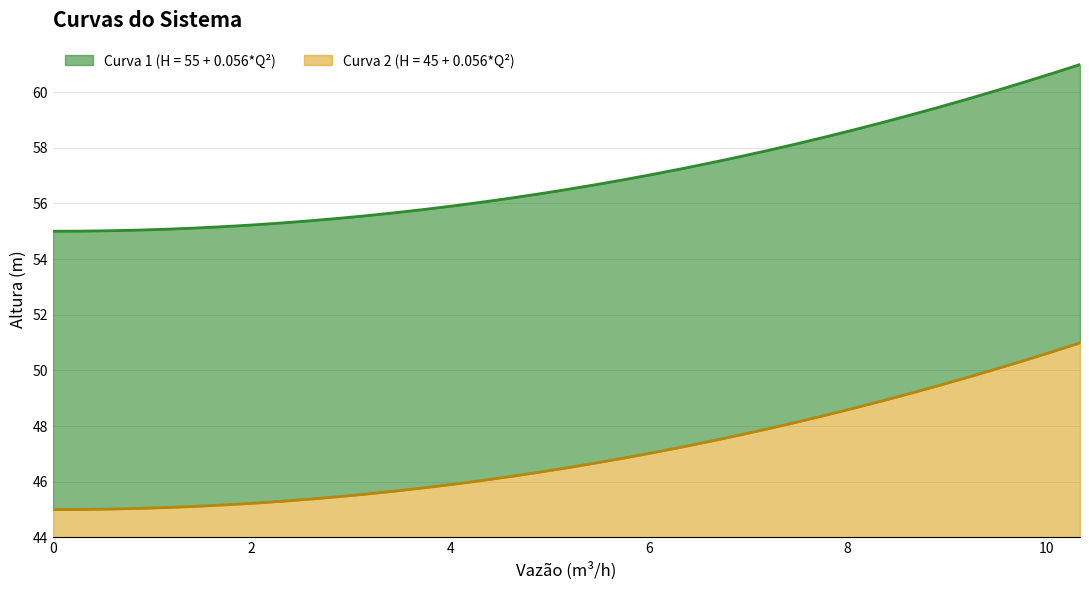

True or false: Curva 2 (H = 45 + 0.056*Q²) and Curva 1 (H = 55 + 0.056*Q²) intersect in this chart.

False